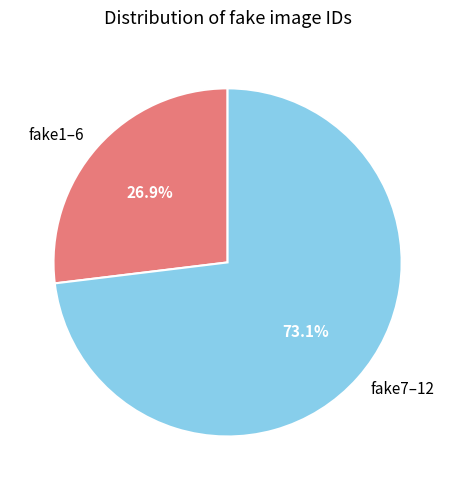

Is the sum of fake7–12 and fake1–6 greater than half?

Yes